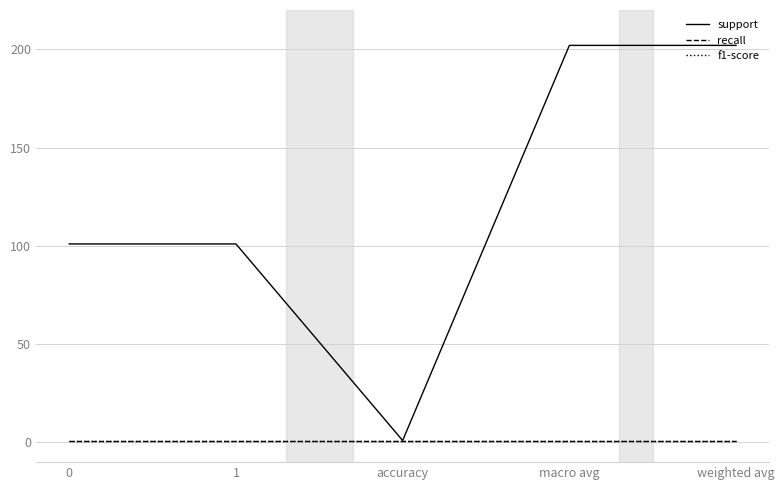

What is the value of the support point at the 4th from the left?

202